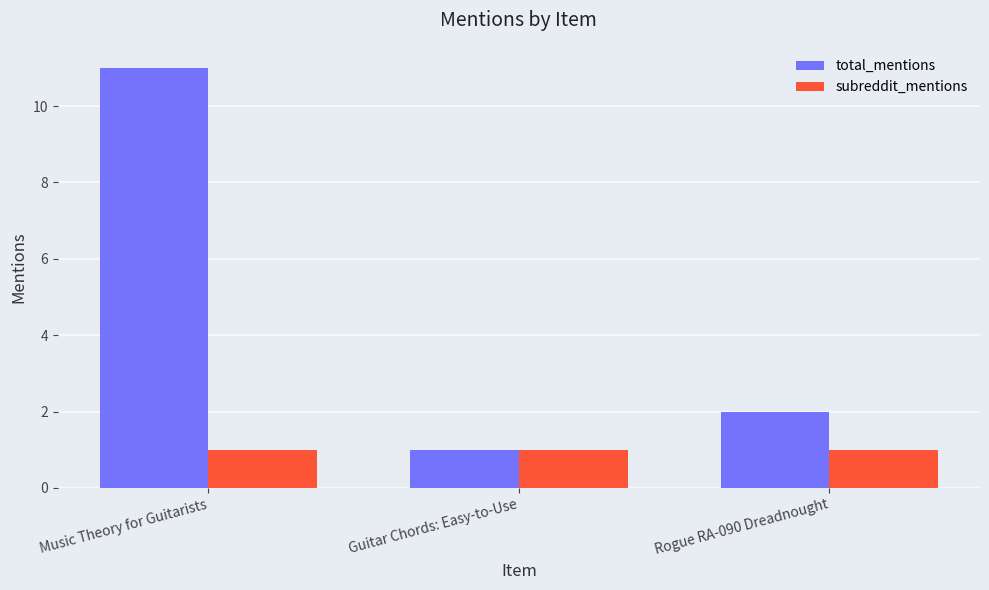

At which label does total_mentions first exceed 2?

Music Theory for Guitarists